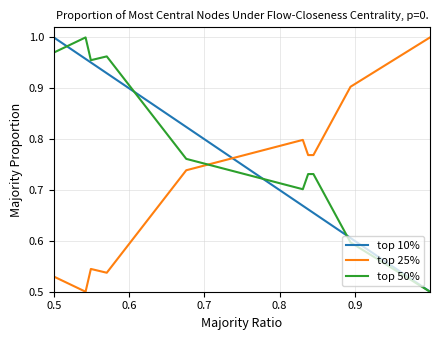

Rank the series by their average value, from highest to lowest.

top 50%, top 10%, top 25%